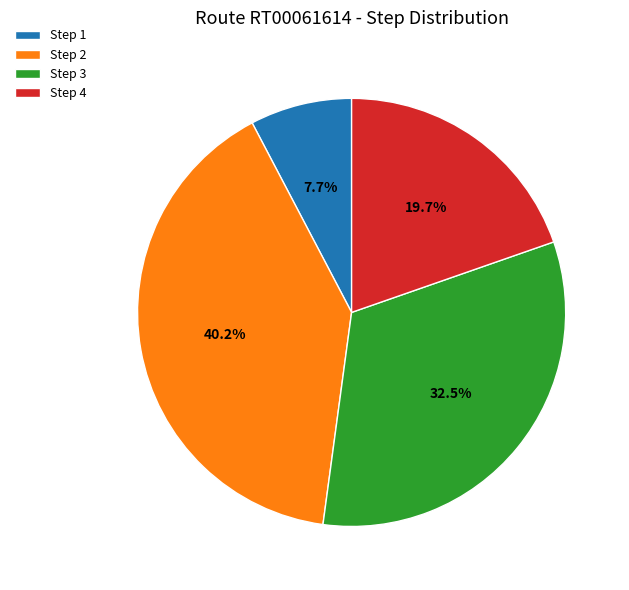

How many segments does this pie chart have?

4